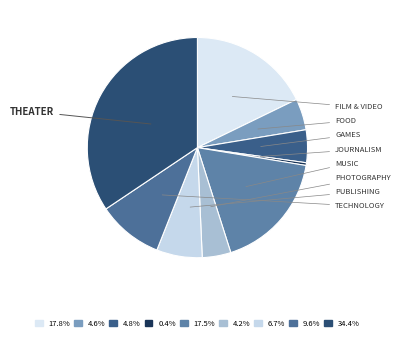

Does any single category account for the majority?

No